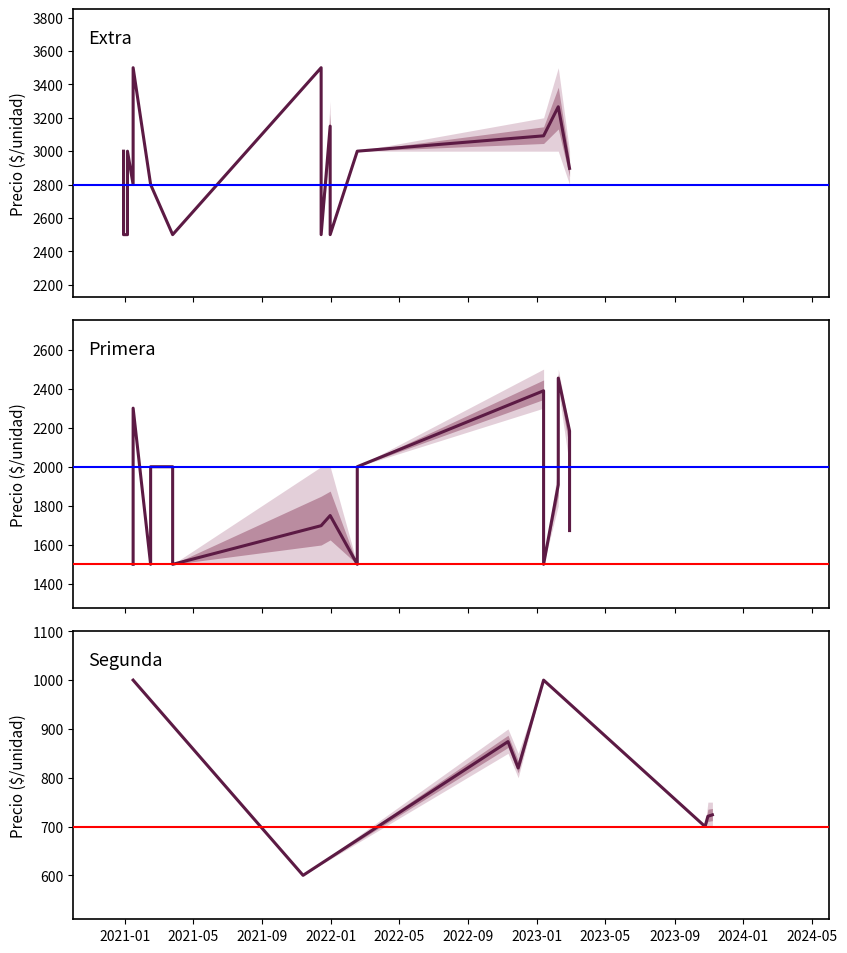

Reading left to right, extract all data points from this chart.

Precio minimo: 0=600	1=3000	2=2400	3=1800	4=3500	5=2500	6=1500	7=3000	8=2000	9=1500	10=850	11=3000	12=2300	13=1500	14=1000	15=700	16=3000	17=2500	18=2500	19=2000	20=1500	21=800	22=3000	23=2500	24=1500	25=2800	26=2000	27=1500	28=1000	29=3500	30=2800	31=2300	32=1500	33=2800	34=2000	35=1500	36=700	37=3000	38=2500	39=700
Precio maximo: 0=600	1=3500	2=2500	3=2000	4=3500	5=2500	6=2000	7=3000	8=2000	9=1500	10=900	11=3200	12=2500	13=1500	14=1000	15=750	16=3000	17=2500	18=2500	19=2000	20=1500	21=850	22=3300	23=2500	24=2000	25=2800	26=2000	27=1500	28=1000	29=3500	30=2800	31=2300	32=1500	33=3000	34=2200	35=1700	36=750	37=3000	38=2500	39=700
Precio promedio ponderado: 0=600	1=3266	2=2454	3=1907	4=3500	5=2500	6=1698	7=3000	8=2000	9=1500	10=874	11=3092	12=2389	13=1500	14=1000	15=721	16=3000	17=2500	18=2500	19=2000	20=1500	21=820	22=3150	23=2500	24=1750	25=2800	26=2000	27=1500	28=1000	29=3500	30=2800	31=2300	32=1500	33=2897	34=2183	35=1673	36=724	37=3000	38=2500	39=700